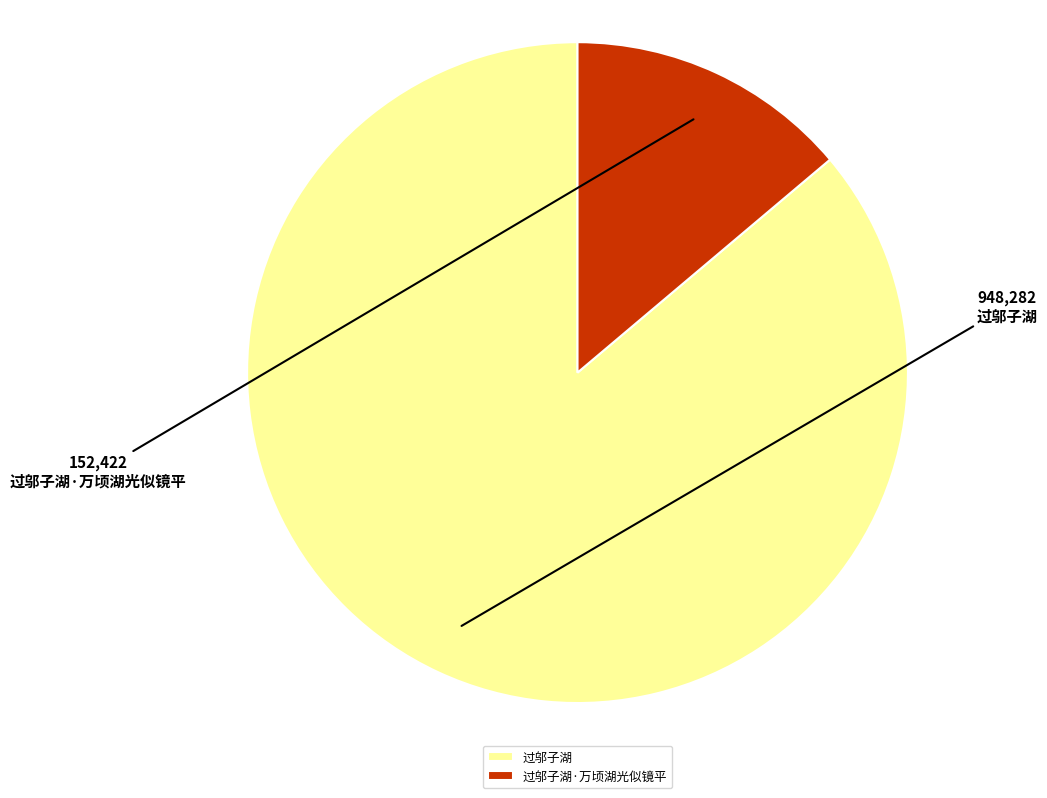

Combined, do 过邬子湖·万顷湖光似镜平 and 过邬子湖 account for over 50%?

Yes